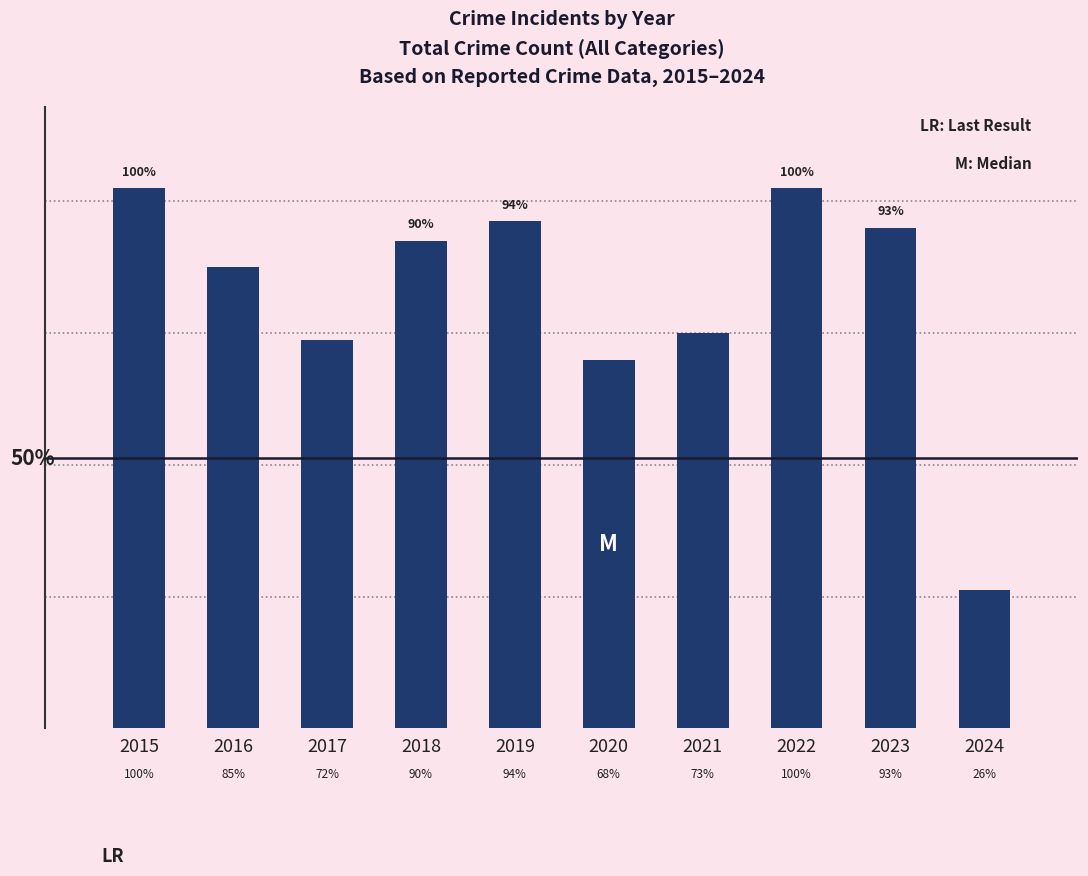

Are the bars horizontal?

No